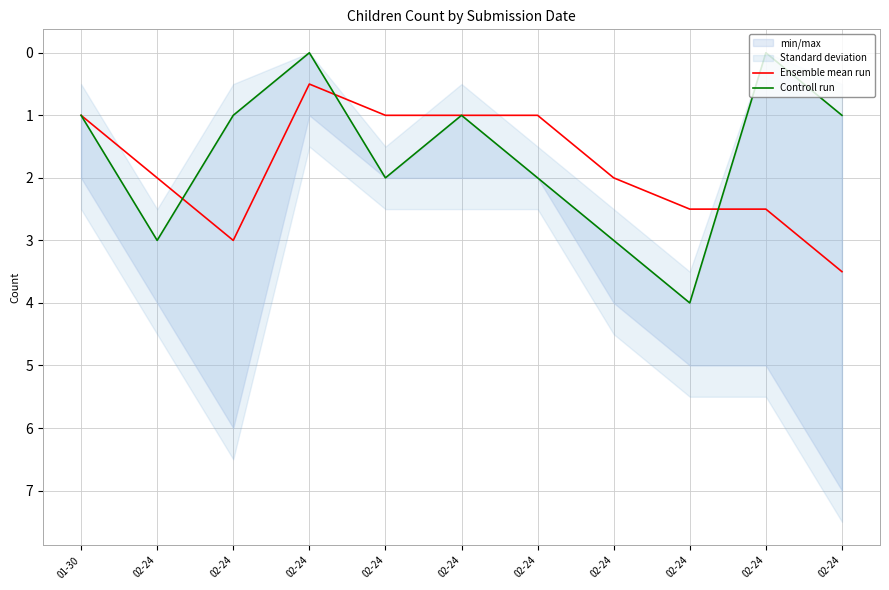

Between which two adjacent categories do Controll run and Ensemble mean run first intersect?

02-24 and 02-24